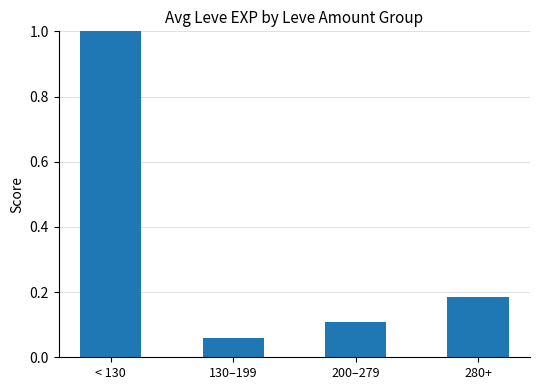

What is the label of the 2nd bar from the left?

130–199